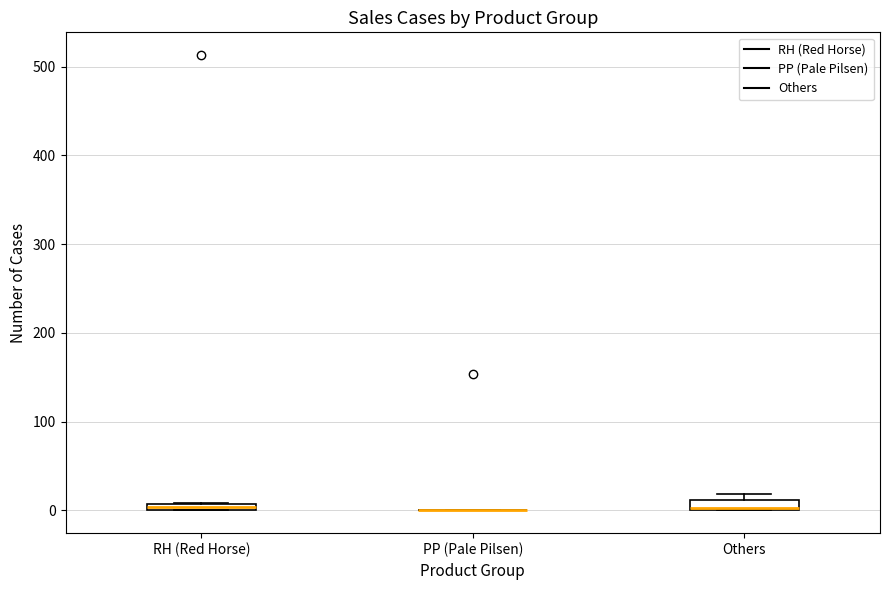

Where is the lower edge of the box for Others on the y-axis? The values are not printed on the chart, so give them approximately, as read against the axis.

0